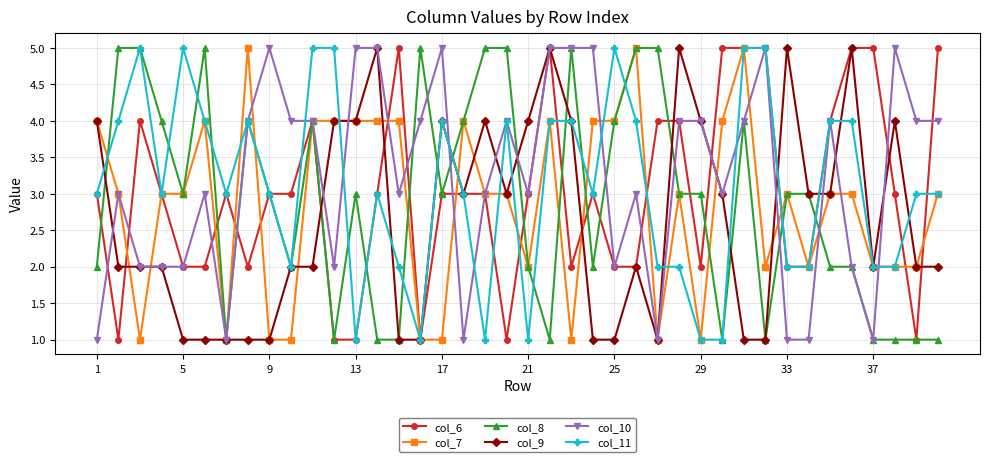

True or false: col_6 has more than 2 interior local peaks.

True